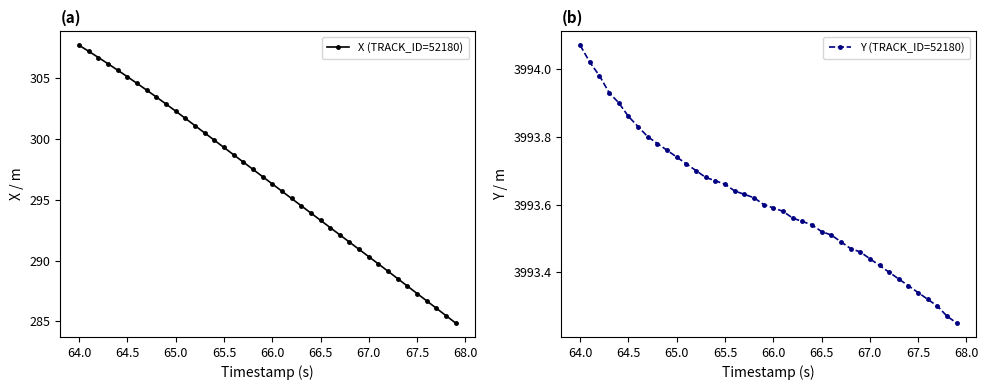

At which label does X (TRACK_ID=52180) first exceed 296?

64.0